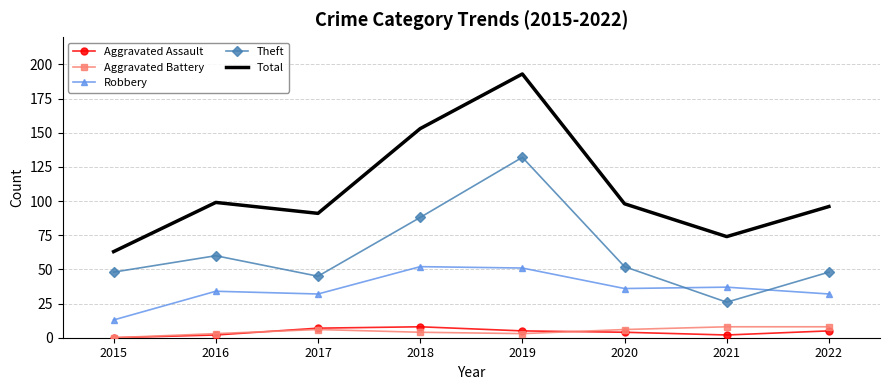

What is the spread (max minus min) of values at 2022?

91